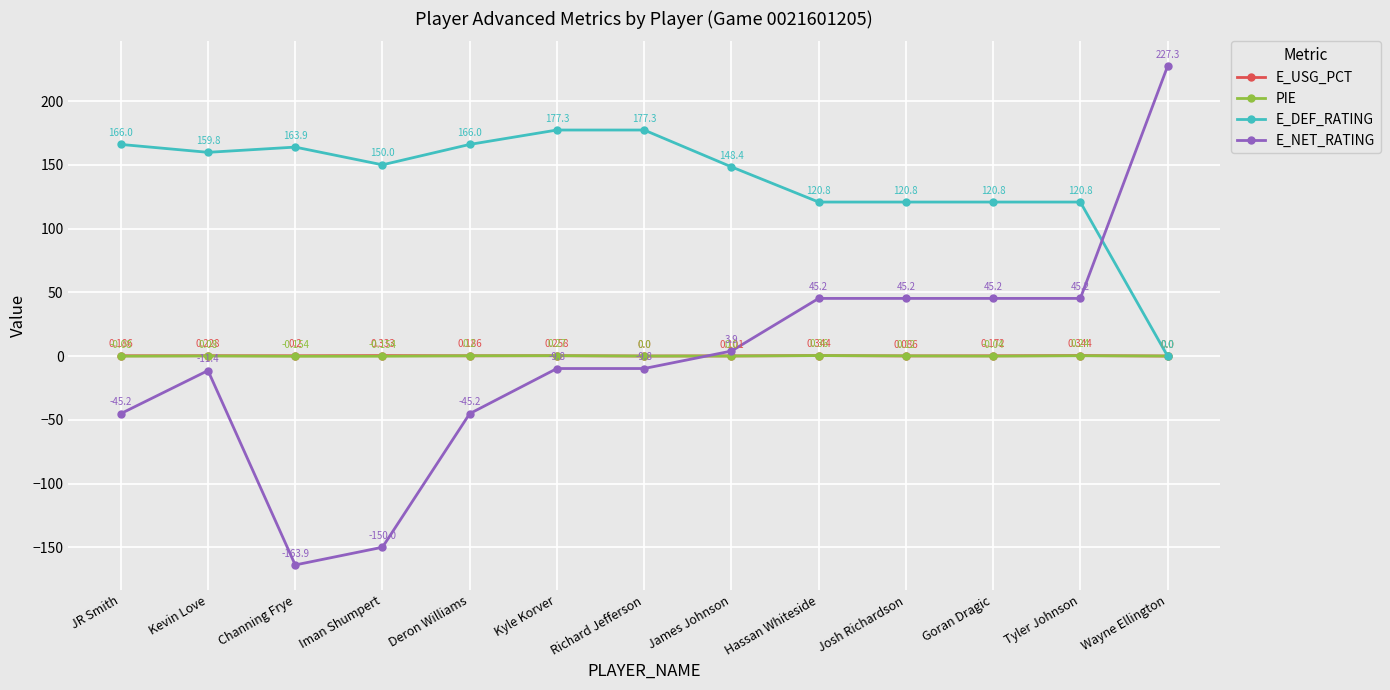

Which label corresponds to the largest value in the chart?

Wayne Ellington